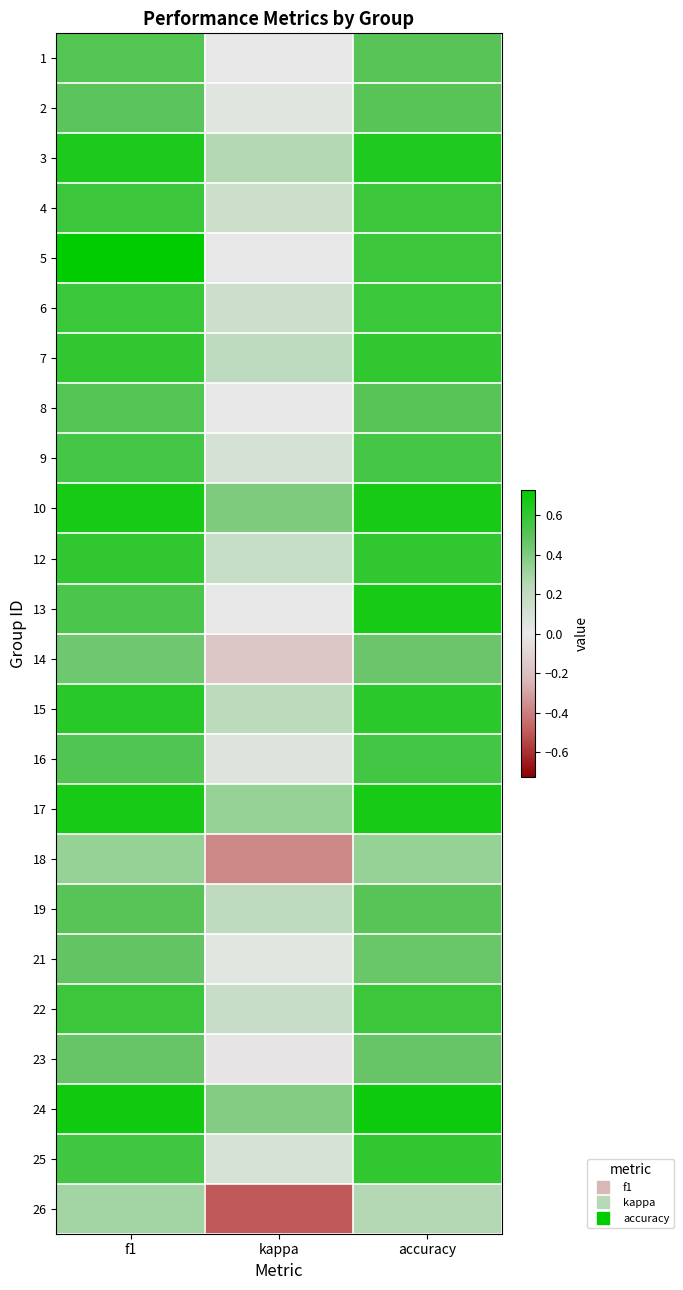

Reading right to left, extract all data points from this chart.

1: accuracy=0.5	kappa=0.0	f1=0.5
2: accuracy=0.5	kappa=0.0	f1=0.5
3: accuracy=0.6	kappa=0.3	f1=0.6
4: accuracy=0.6	kappa=0.1	f1=0.6
5: accuracy=0.6	kappa=0.0	f1=0.7
6: accuracy=0.6	kappa=0.1	f1=0.6
7: accuracy=0.6	kappa=0.2	f1=0.6
8: accuracy=0.5	kappa=0.0	f1=0.5
9: accuracy=0.5	kappa=0.1	f1=0.5
10: accuracy=0.7	kappa=0.4	f1=0.7
12: accuracy=0.6	kappa=0.2	f1=0.6
13: accuracy=0.7	kappa=0.0	f1=0.5
14: accuracy=0.5	kappa=-0.2	f1=0.4
15: accuracy=0.6	kappa=0.2	f1=0.6
16: accuracy=0.6	kappa=0.1	f1=0.5
17: accuracy=0.7	kappa=0.3	f1=0.7
18: accuracy=0.3	kappa=-0.4	f1=0.3
19: accuracy=0.5	kappa=0.2	f1=0.5
21: accuracy=0.5	kappa=0.0	f1=0.5
22: accuracy=0.6	kappa=0.2	f1=0.6
23: accuracy=0.5	kappa=-0.0	f1=0.5
24: accuracy=0.7	kappa=0.4	f1=0.7
25: accuracy=0.6	kappa=0.1	f1=0.6
26: accuracy=0.2	kappa=-0.5	f1=0.3